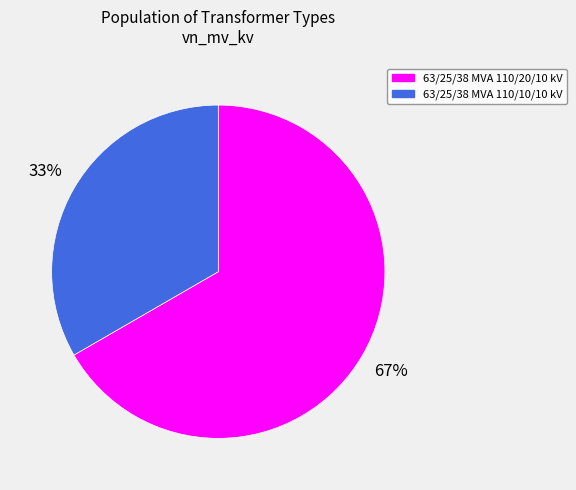

Which slice represents more than half of the pie?

63/25/38 MVA 110/20/10 kV